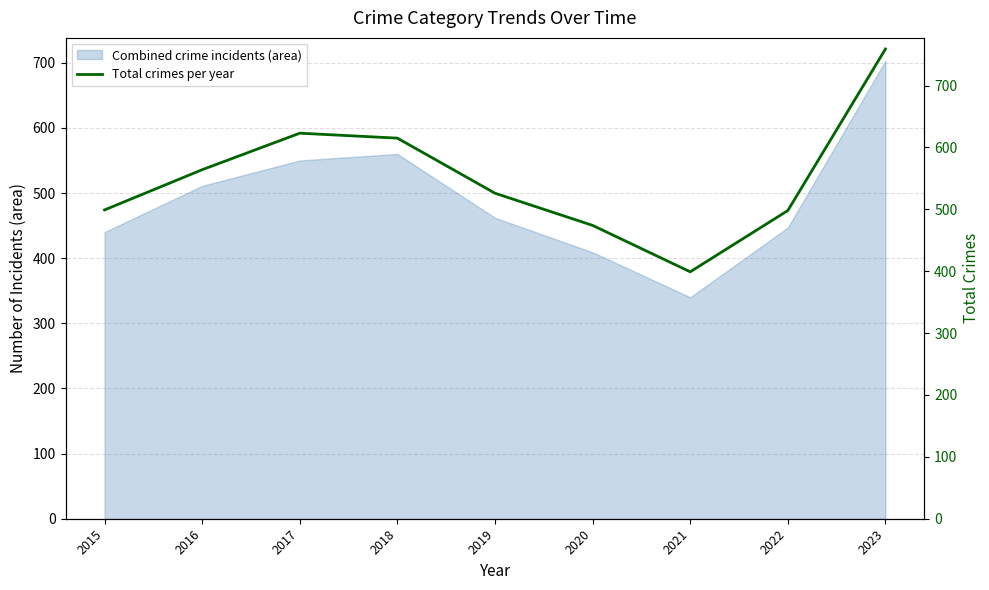

List the labels in order of value, largest first.

2023, 2017, 2018, 2016, 2019, 2015, 2022, 2020, 2021